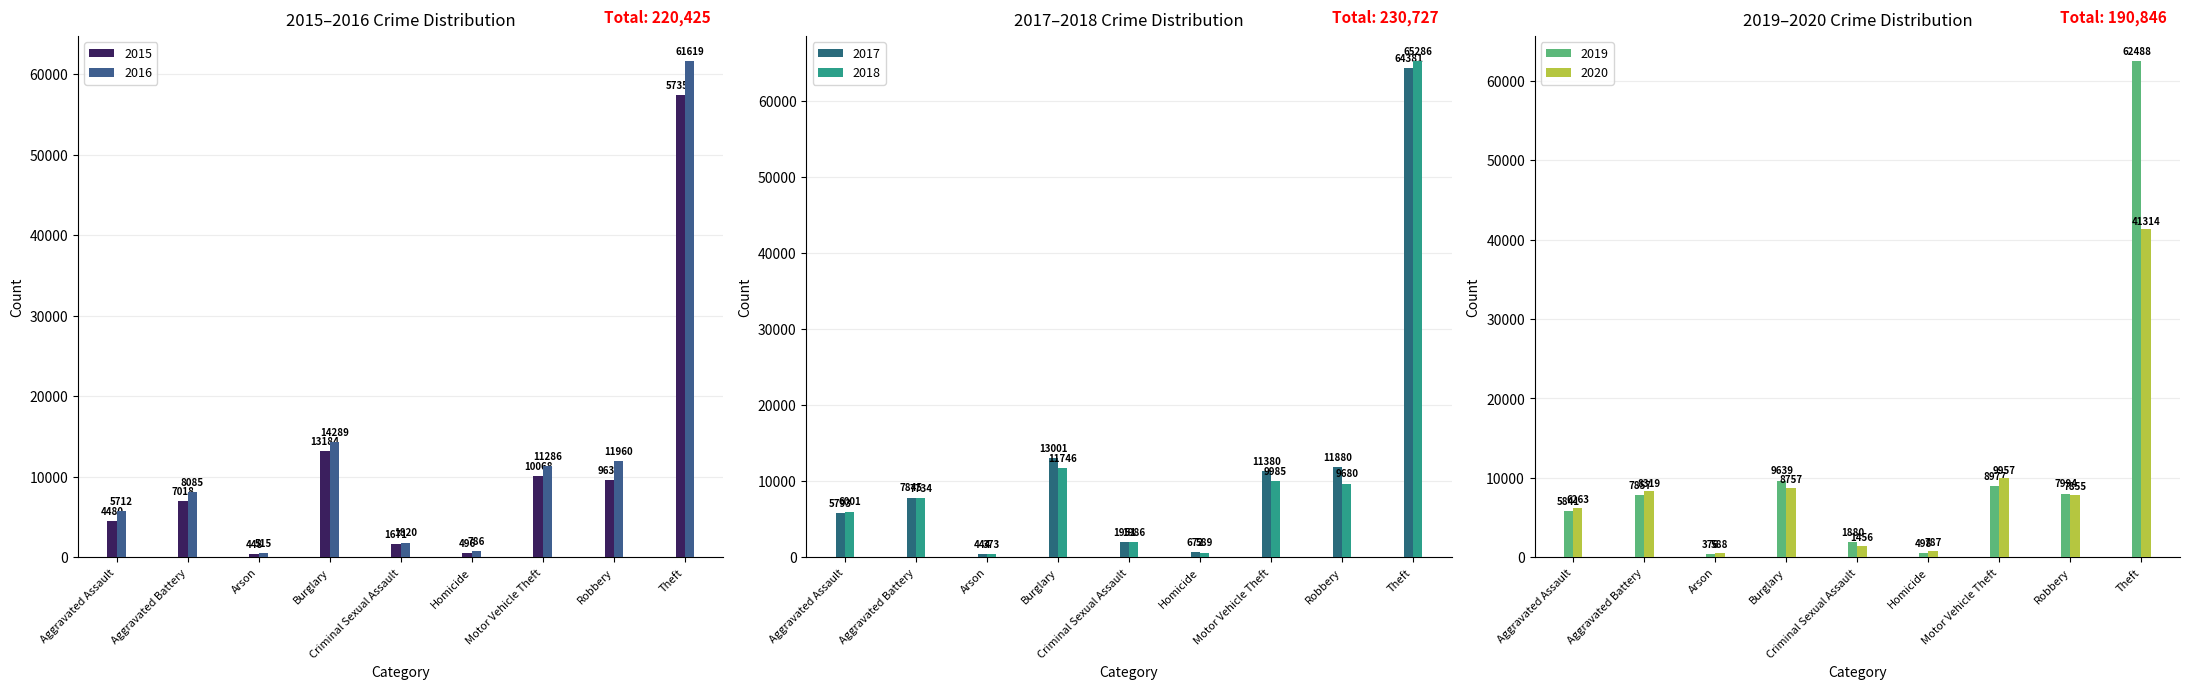

Where does the 2015 series first go above 7018?

Burglary